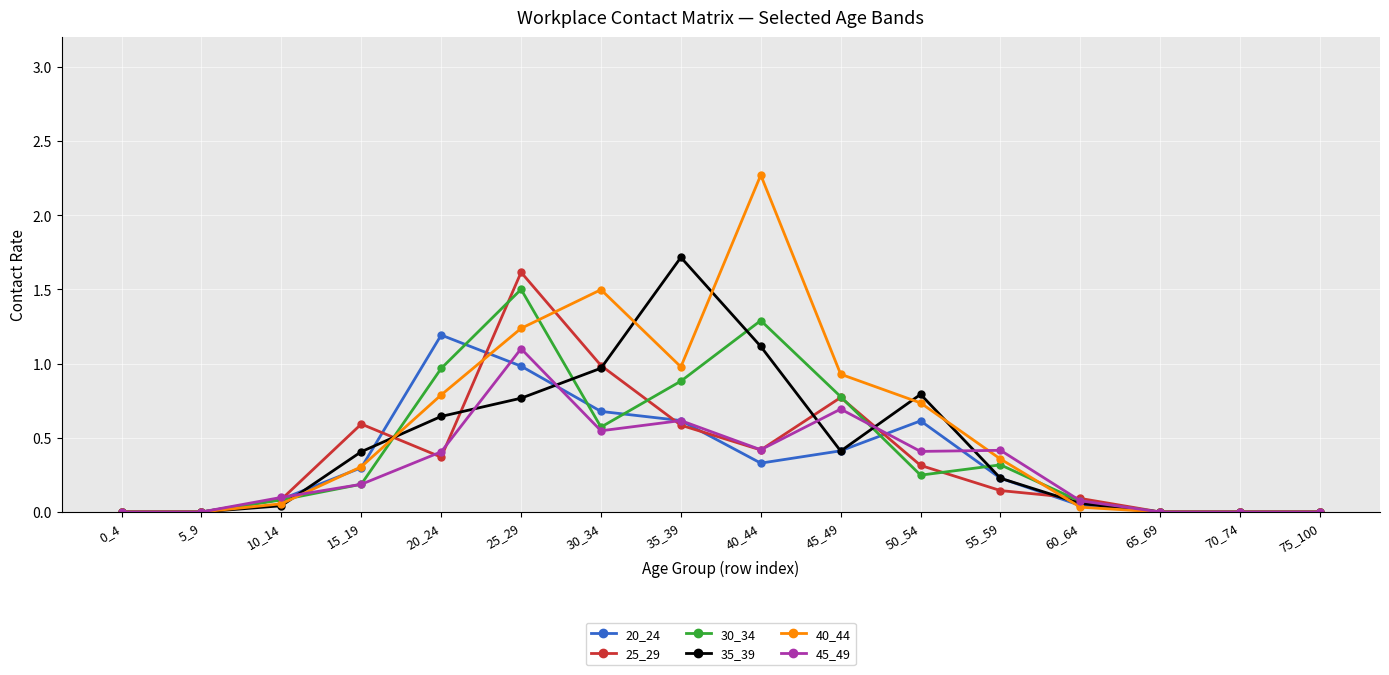

At which category is the sum across all series the highest?

25_29